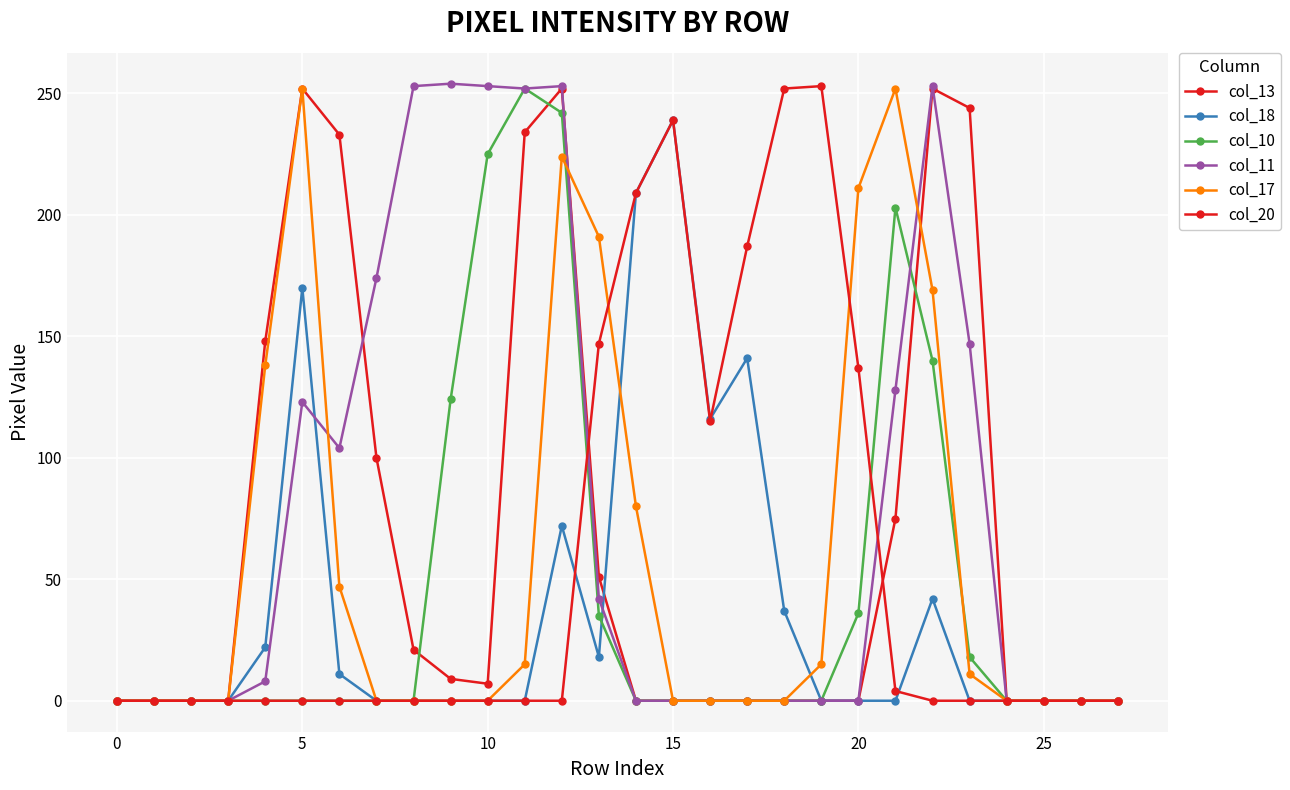

Does the chart have visible grid lines?

Yes